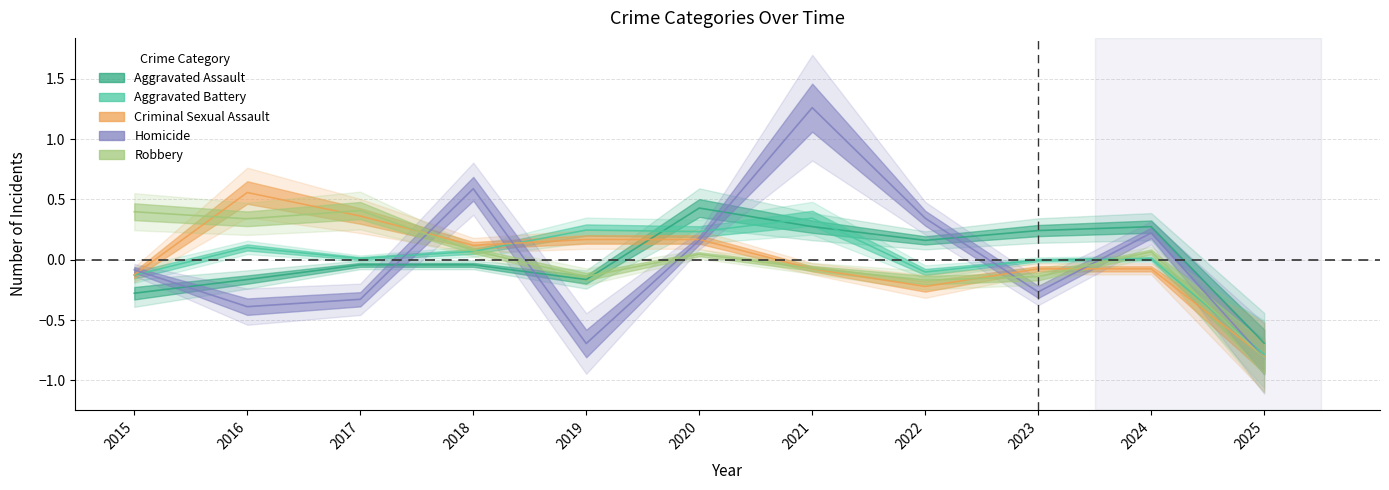

What are all the series names shown in the legend?

Aggravated Assault, Aggravated Battery, Criminal Sexual Assault, Homicide, Robbery